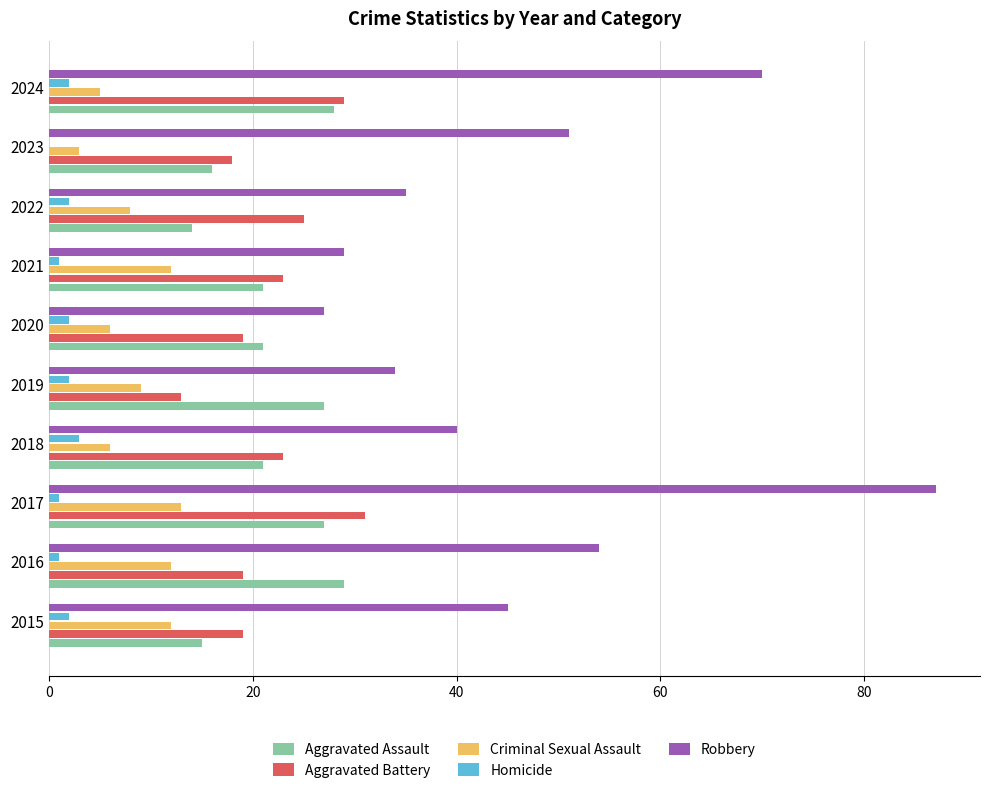

How many categories are shown in the chart?

10